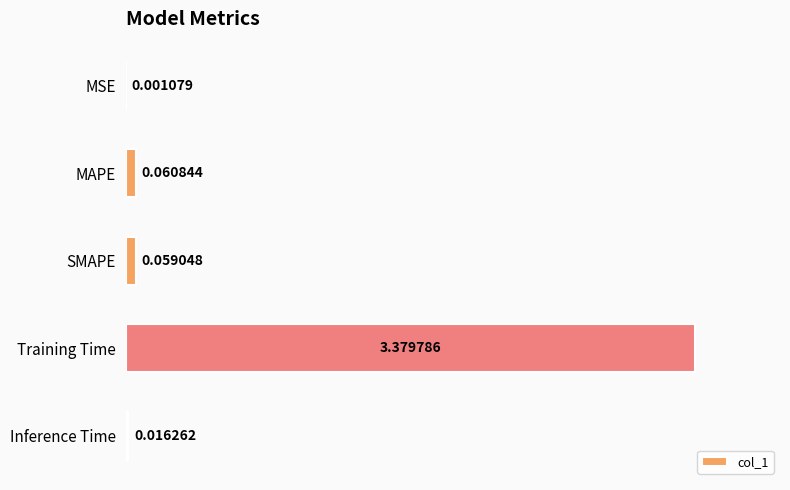

What is the sum of all values?

3.5